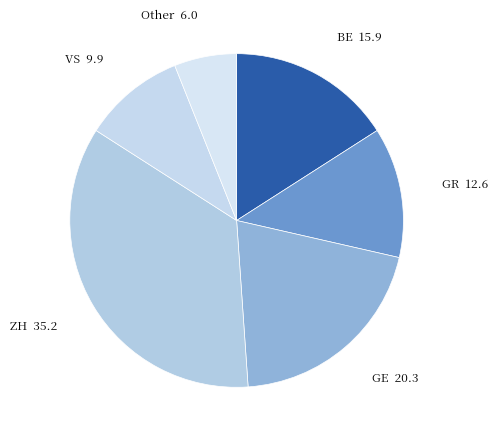

Count the number of slices in the pie.

6